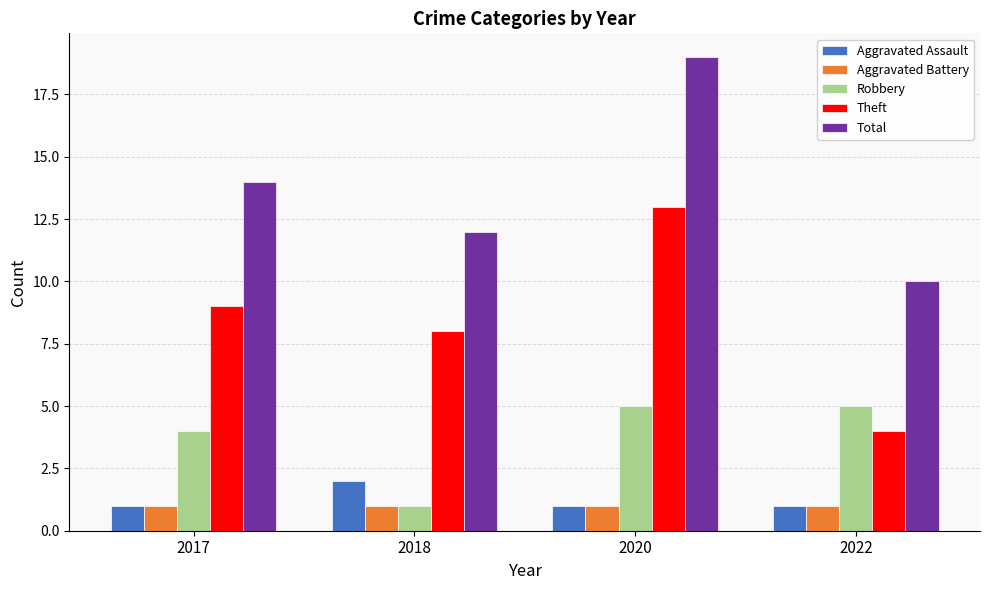

Is the value of Aggravated Assault at 2020 greater than the value of Theft at 2018?

No